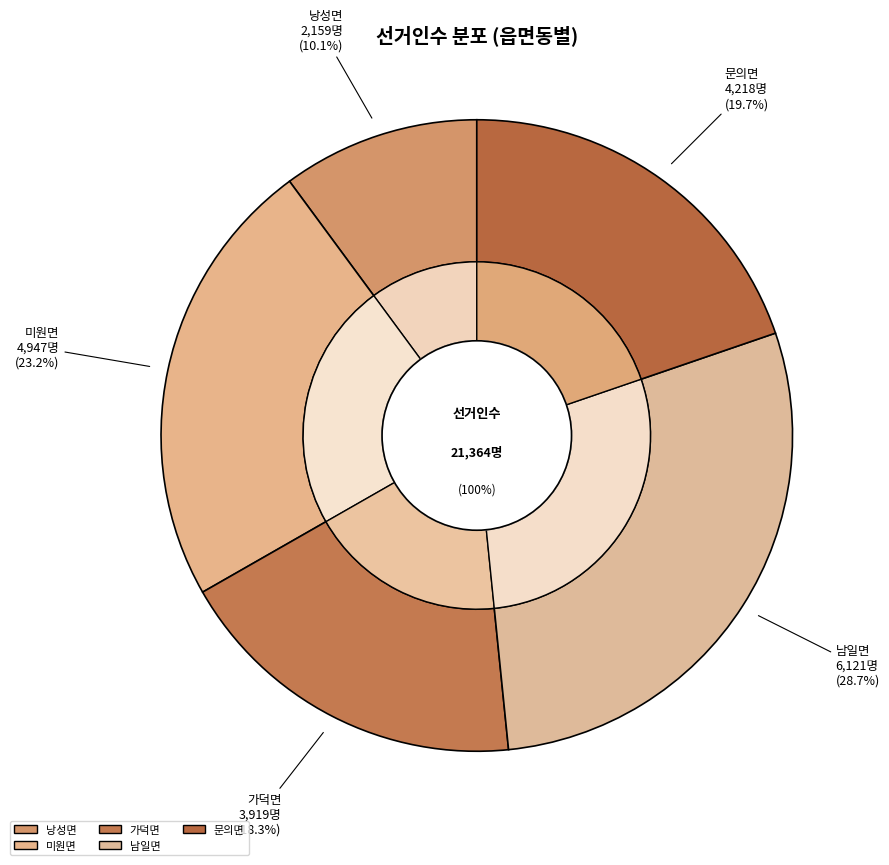

What percentage do 문의면 and 낭성면 together represent?

29.8%